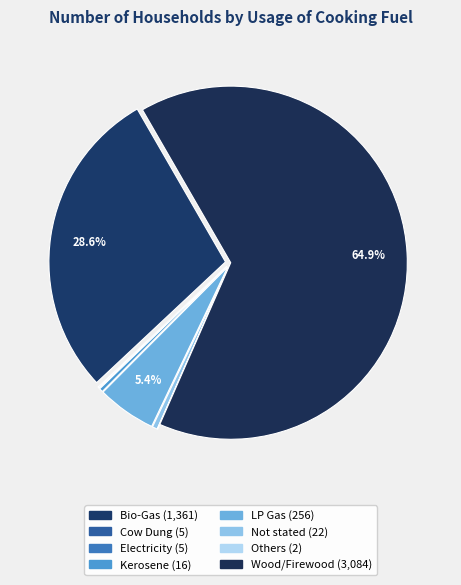

Does any single category account for the majority?

Yes